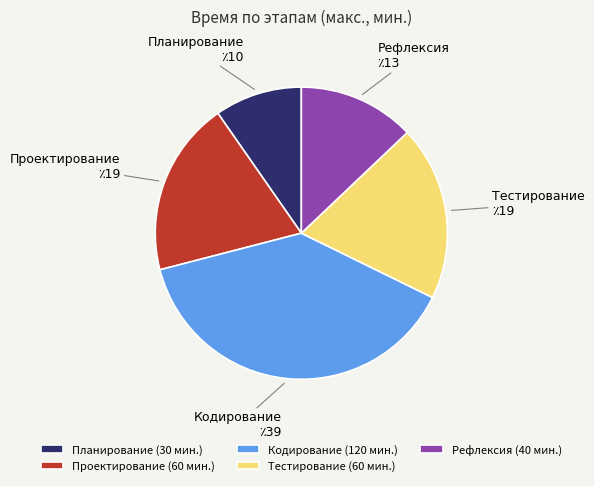

What is the ratio of the value at Планирование to the value at Тестирование?

0.5